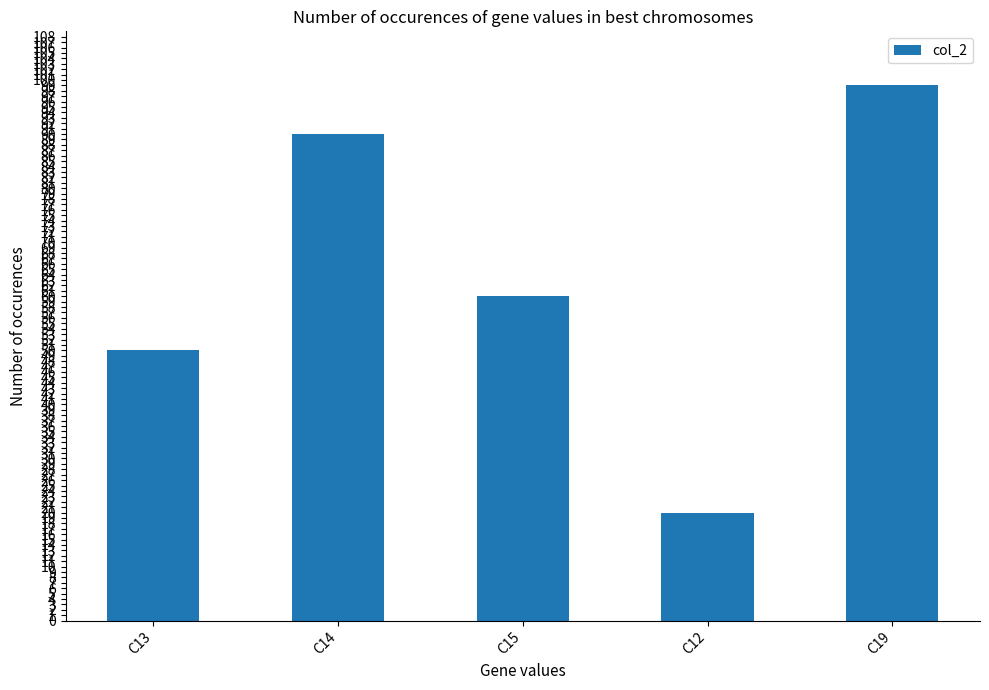

Which category has the highest value across all series?

C19